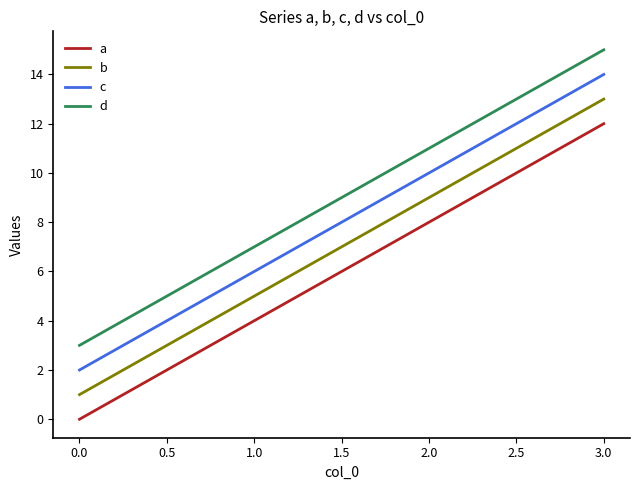

At which category is the sum across all series the highest?

3.0